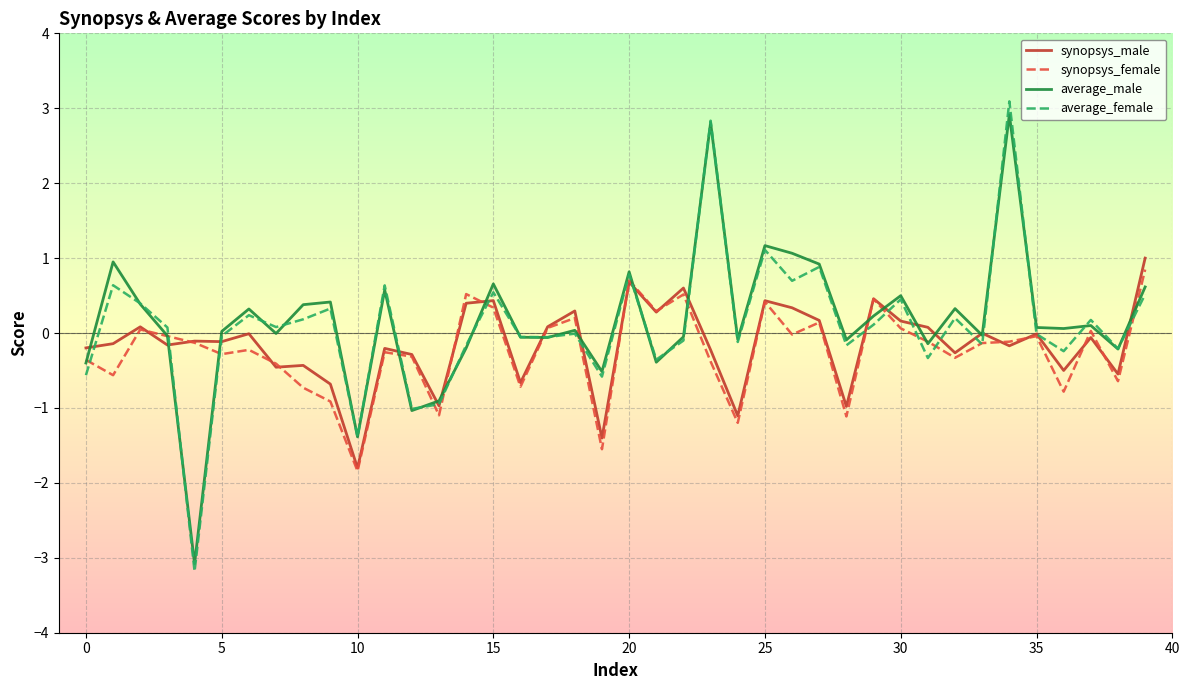

What is the smallest value displayed?

-3.2